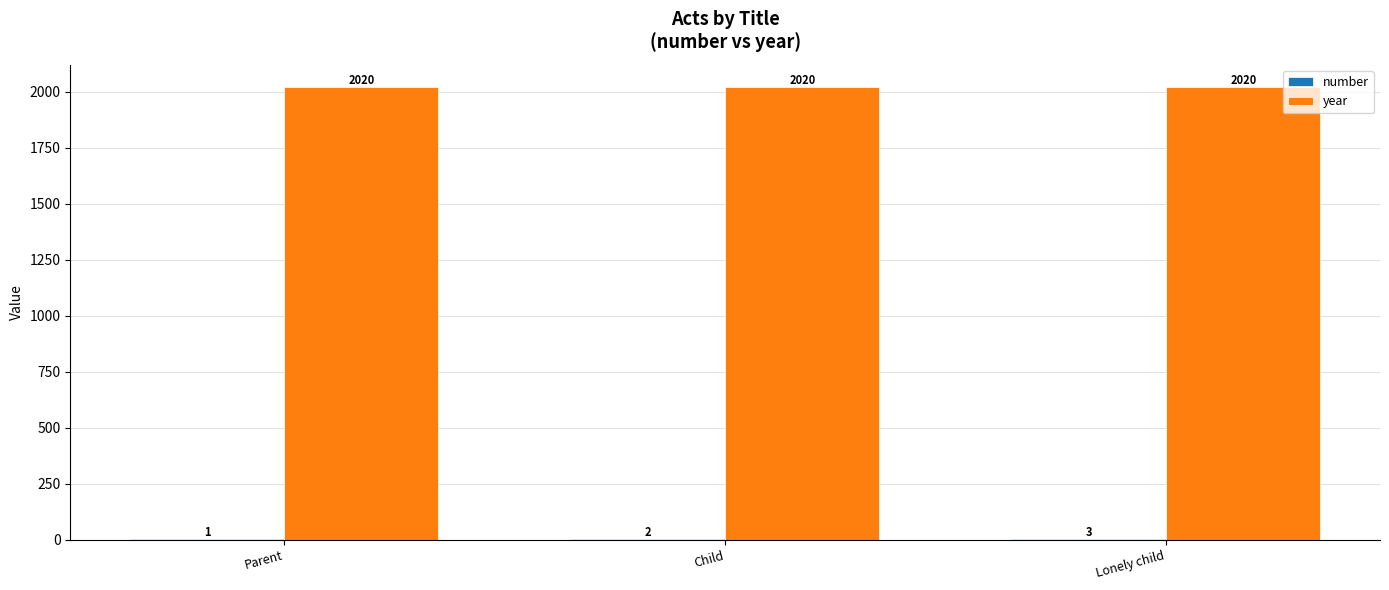

Is it true that year equals 2020 at Child?

True